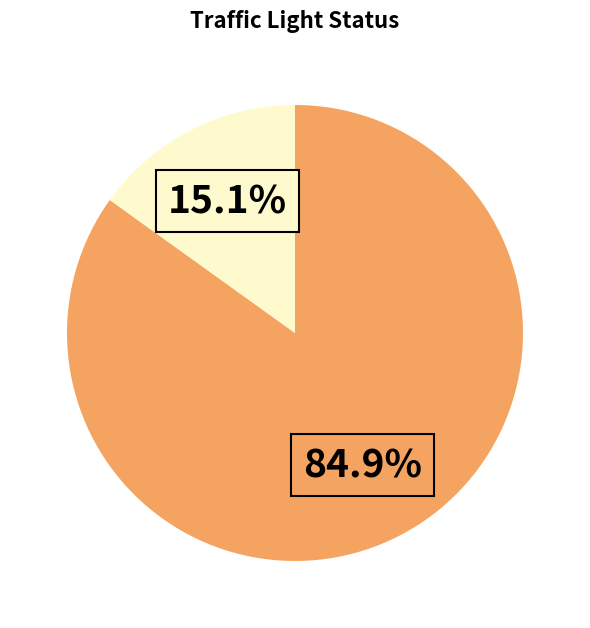

How many slices are in this pie chart?

2